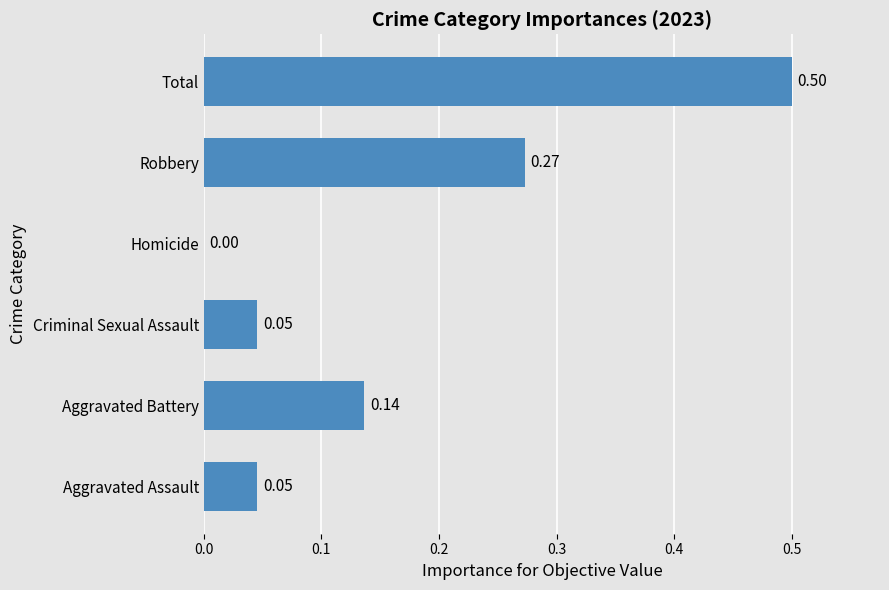

Where is the data nearest to the value 0?

Homicide